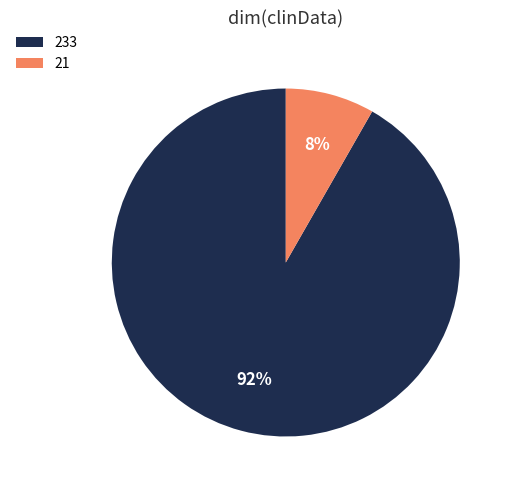

How many slices are in this pie chart?

2